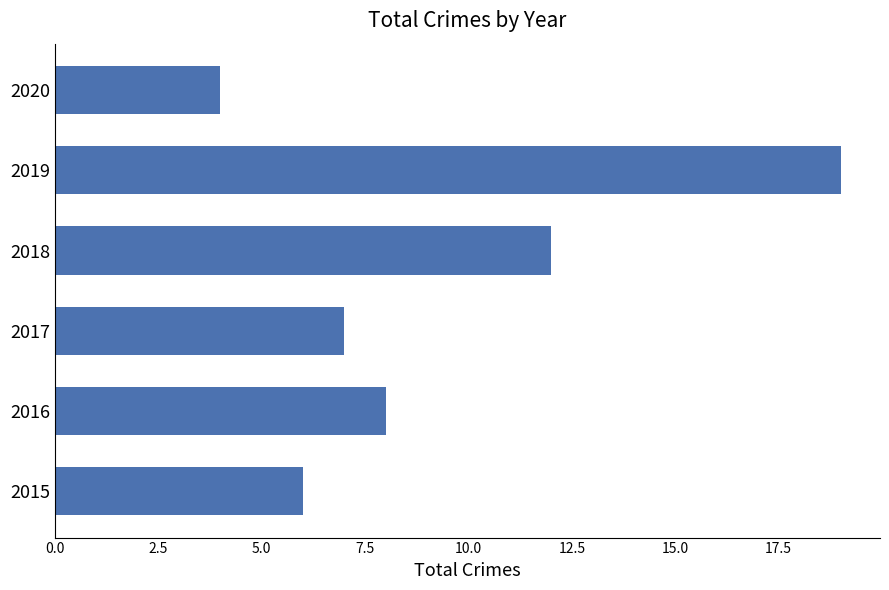

What is the difference between the maximum and minimum values?

15